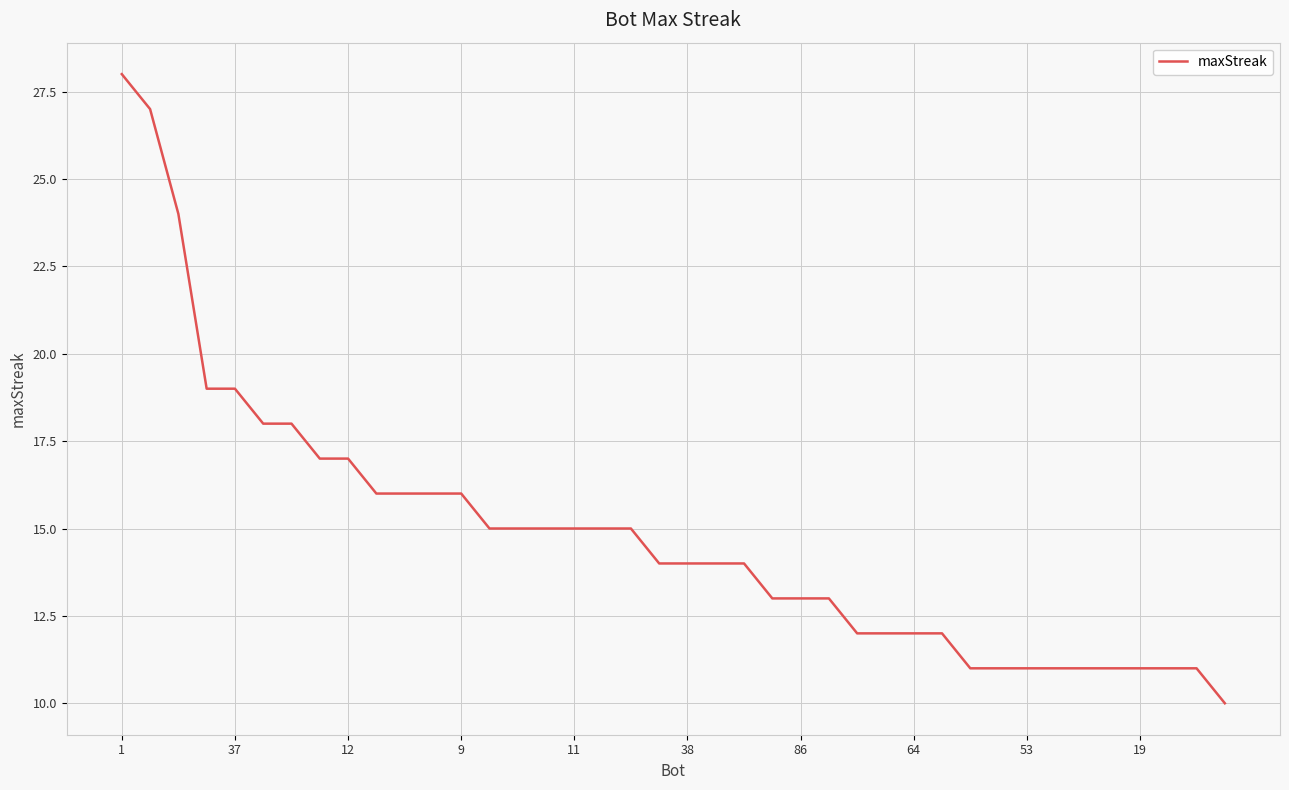

What is the smallest value displayed?

10